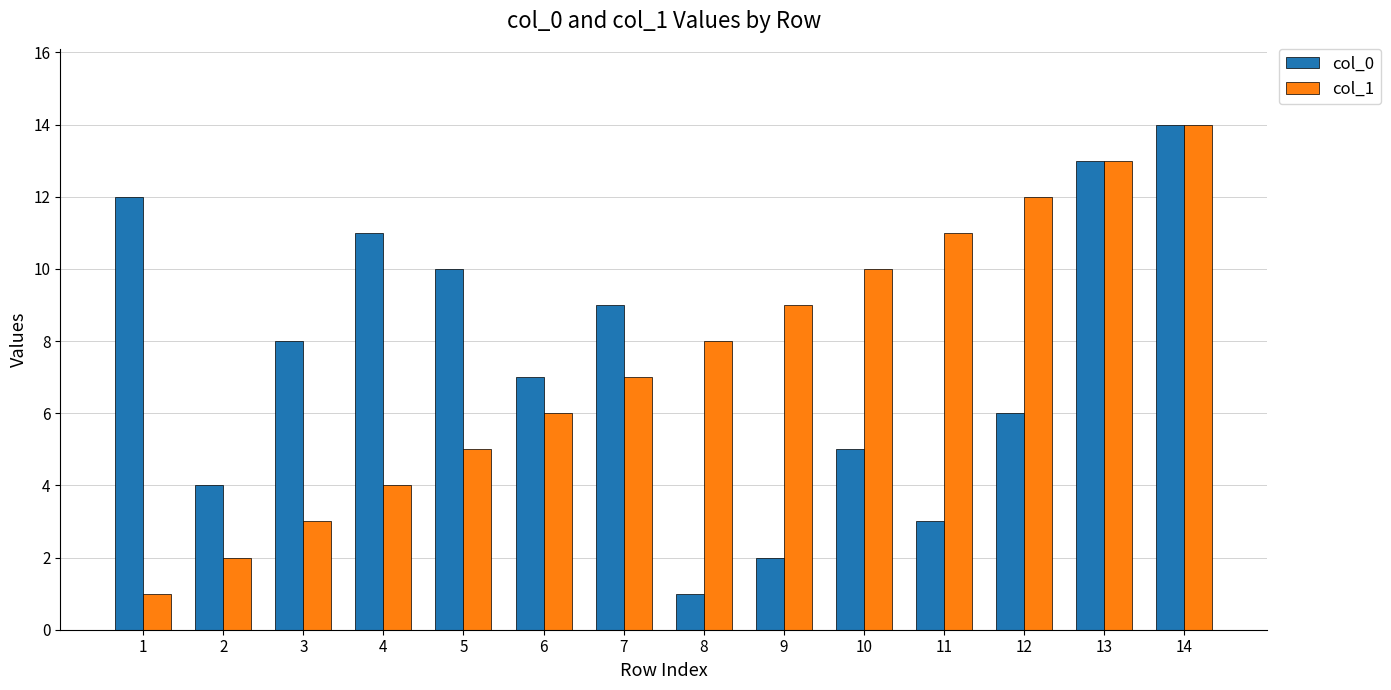

Reading right to left, extract all data points from this chart.

col_0: 14=14	13=13	12=6	11=3	10=5	9=2	8=1	7=9	6=7	5=10	4=11	3=8	2=4	1=12
col_1: 14=14	13=13	12=12	11=11	10=10	9=9	8=8	7=7	6=6	5=5	4=4	3=3	2=2	1=1